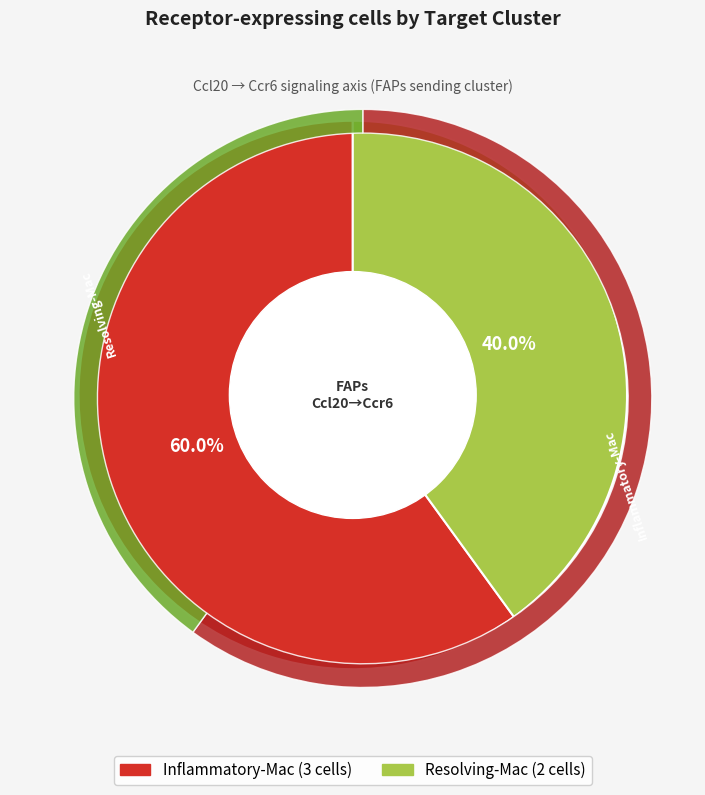

To the nearest percent, what is the combined percentage of Inflammatory-Mac and Resolving-Mac?

100%